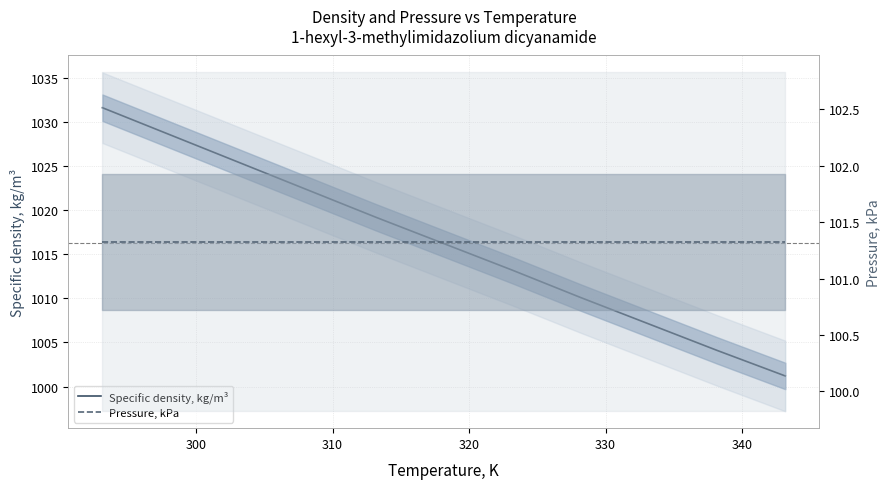

What is the highest value of the Pressure, kPa series?

101.3